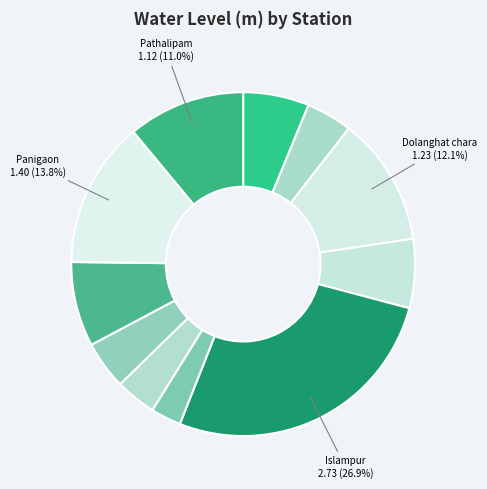

How many slices are in this pie chart?

11